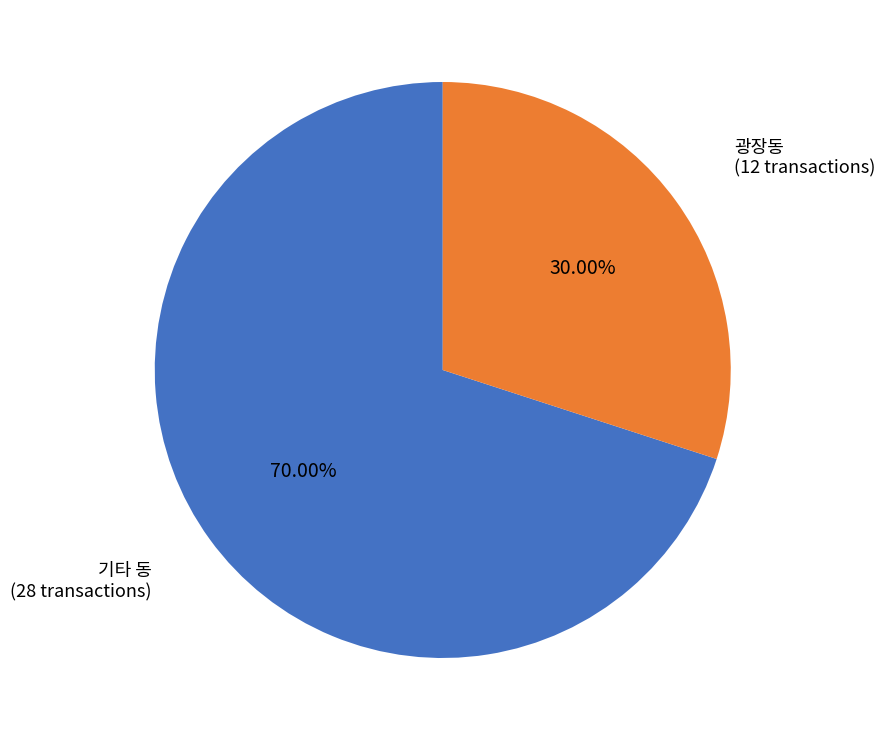

Is the sum of 기타 동 and 광장동 greater than half?

Yes